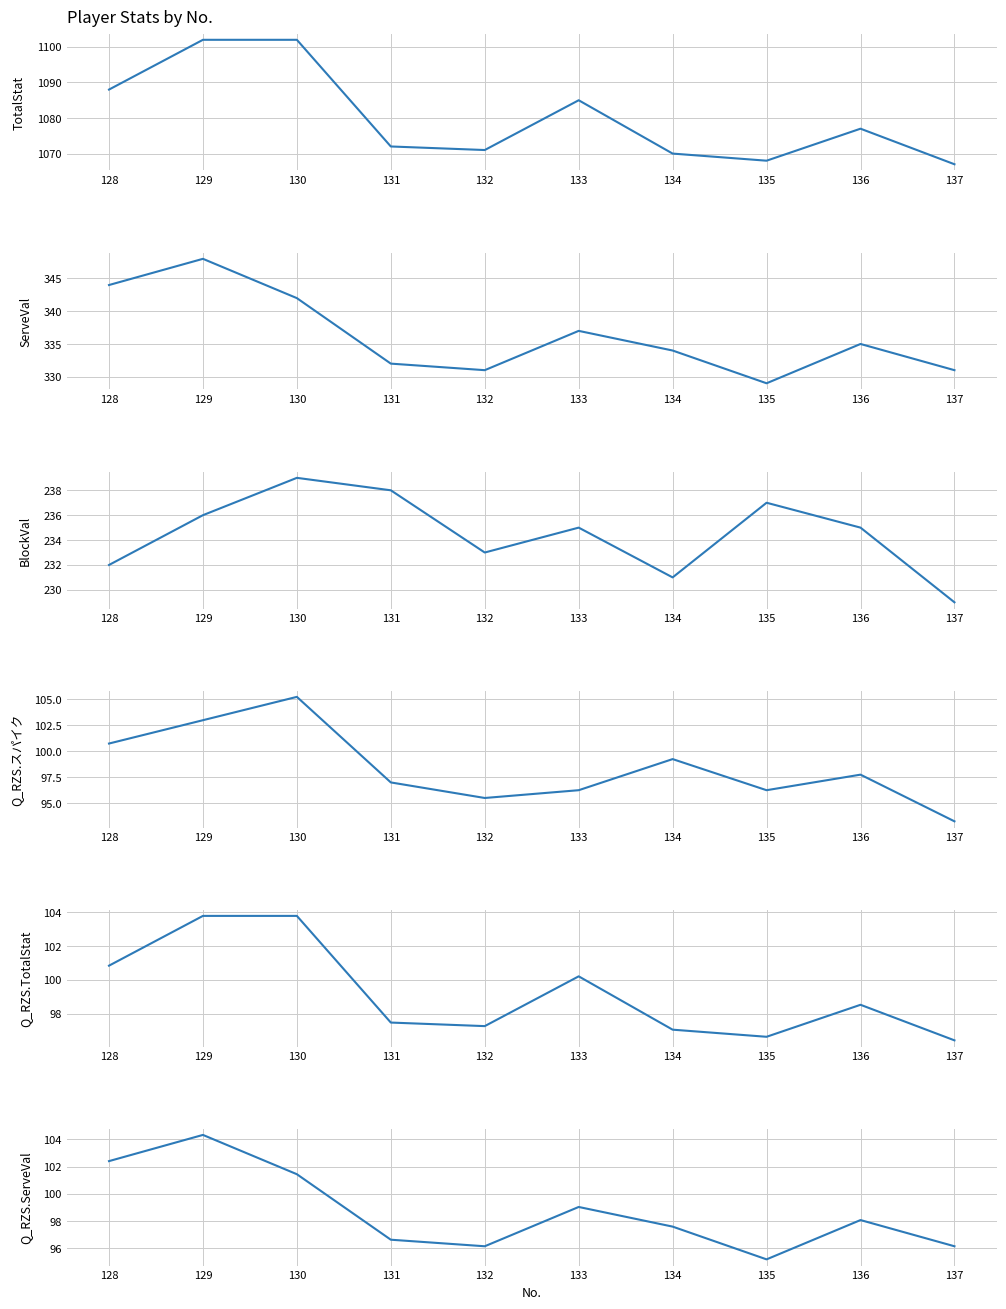

True or false: TotalStat has a value of 1071.0 at 132.

True